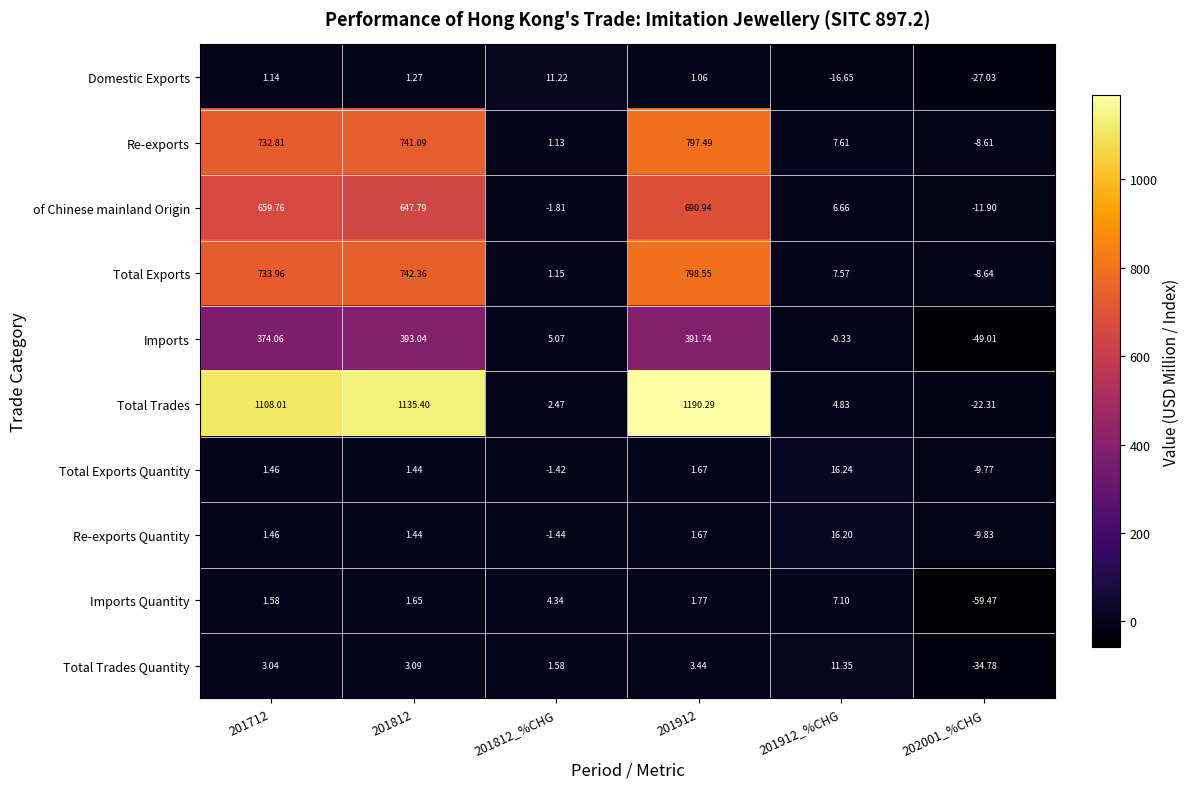

What is the total value across all series at 201912_%CHG?

60.6